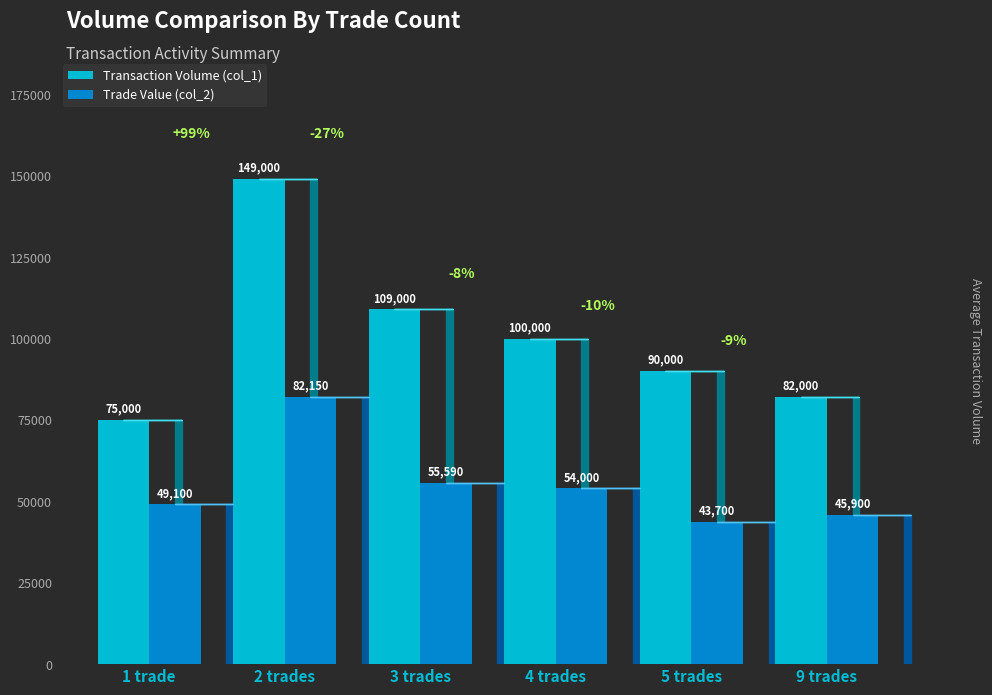

The Trade Value (col_2) series shows 22430 at 5. True or false?

False